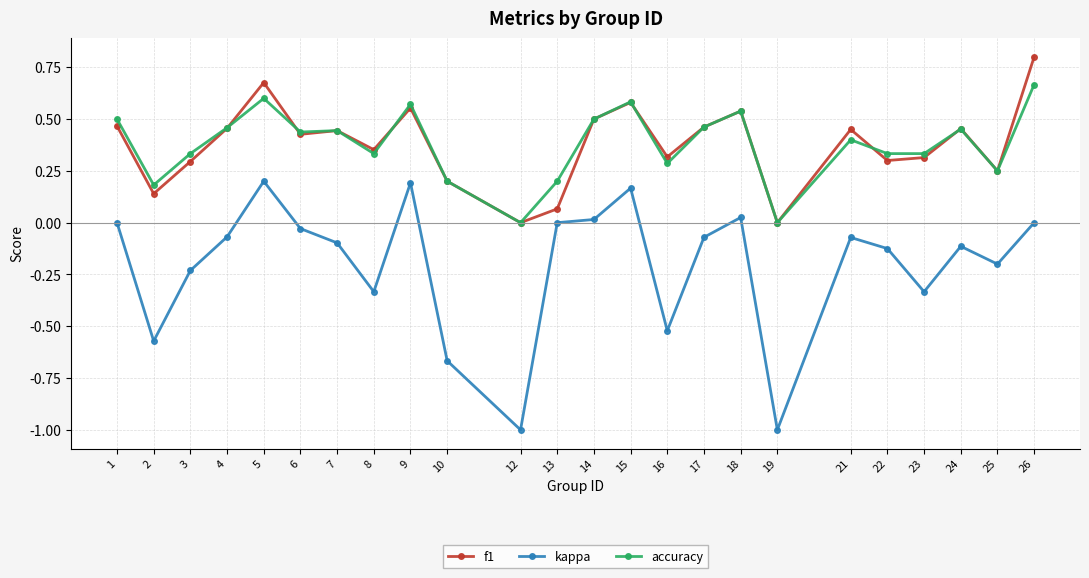

The accuracy series shows 0.7 at 7. True or false?

False